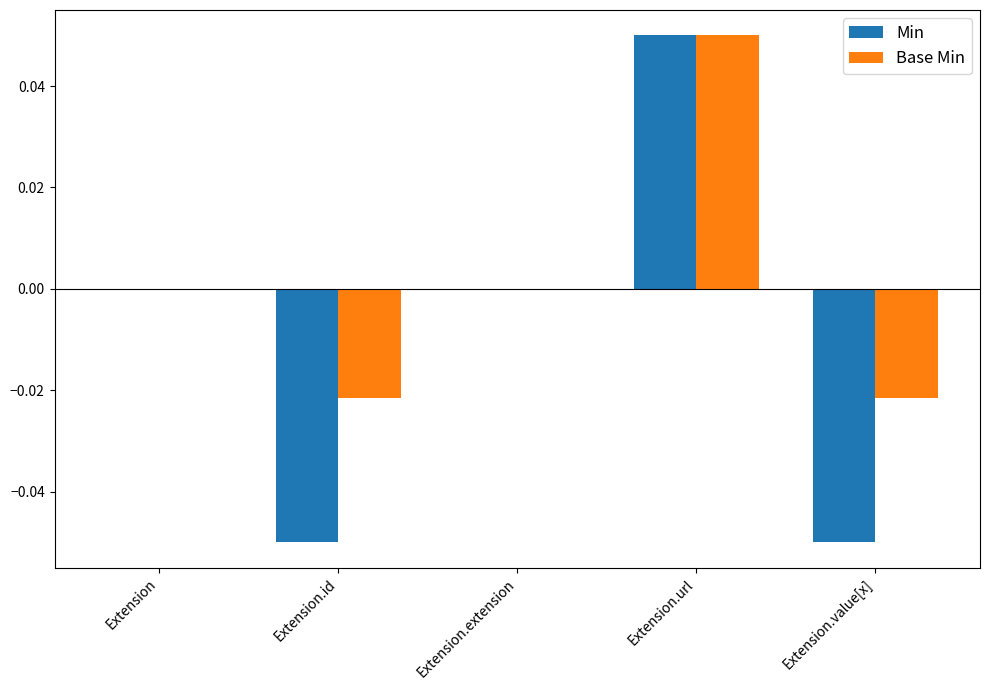

Which series has the largest total across all categories?

Base Min